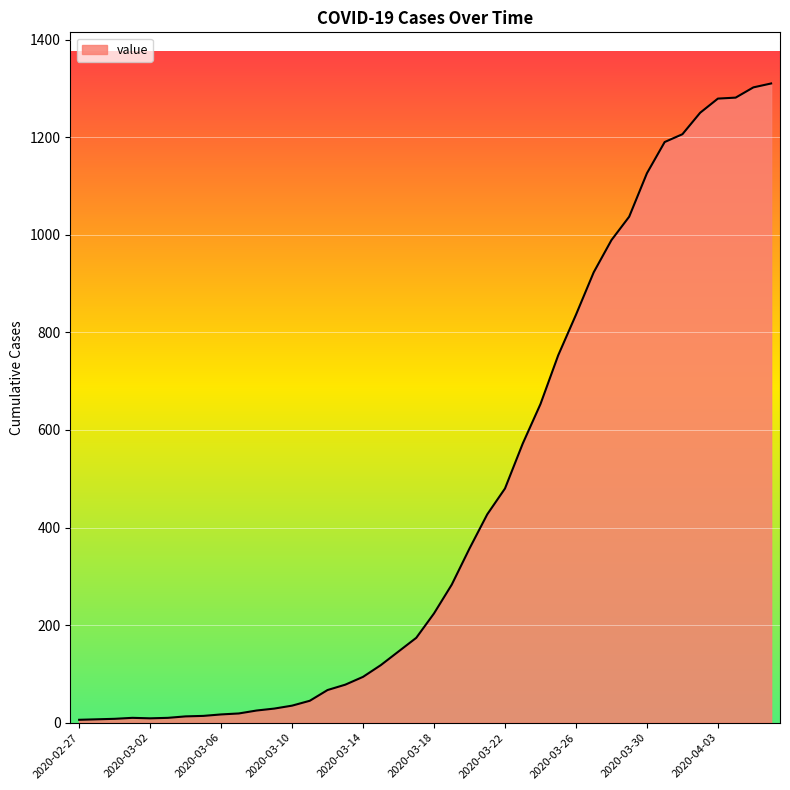

What is the difference between the maximum and minimum values?

1304